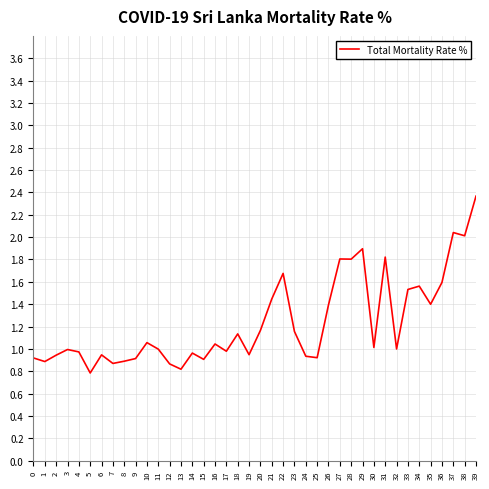

What is the change in value from 7 to 39?

+1.5